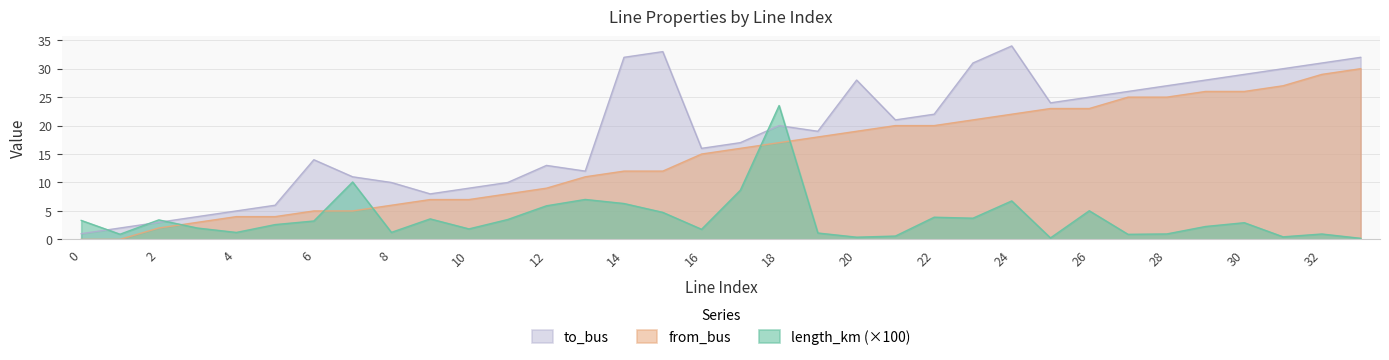

Rank the series by their average value, from highest to lowest.

to_bus, from_bus, length_km (×100)